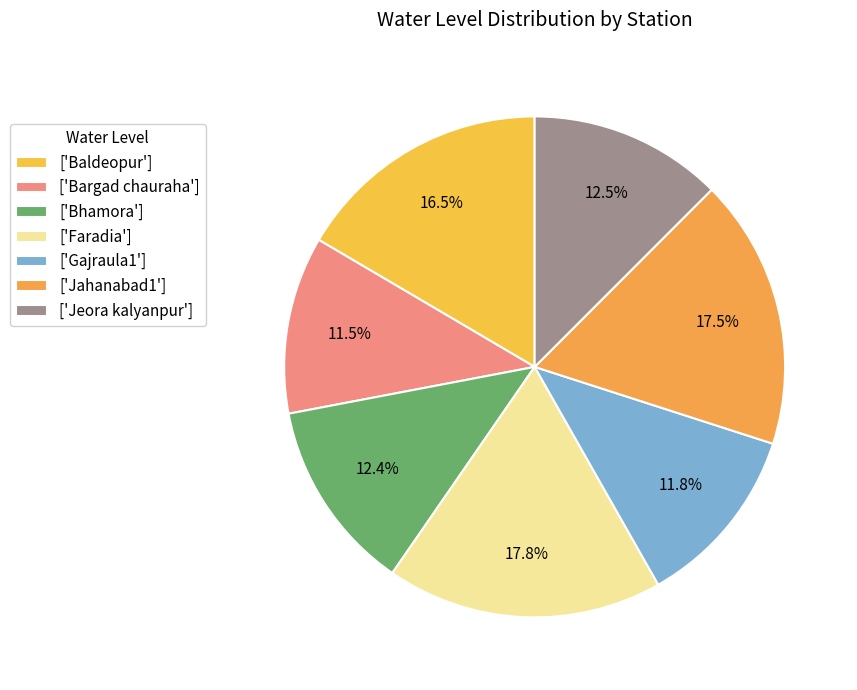

Count the number of slices in the pie.

7